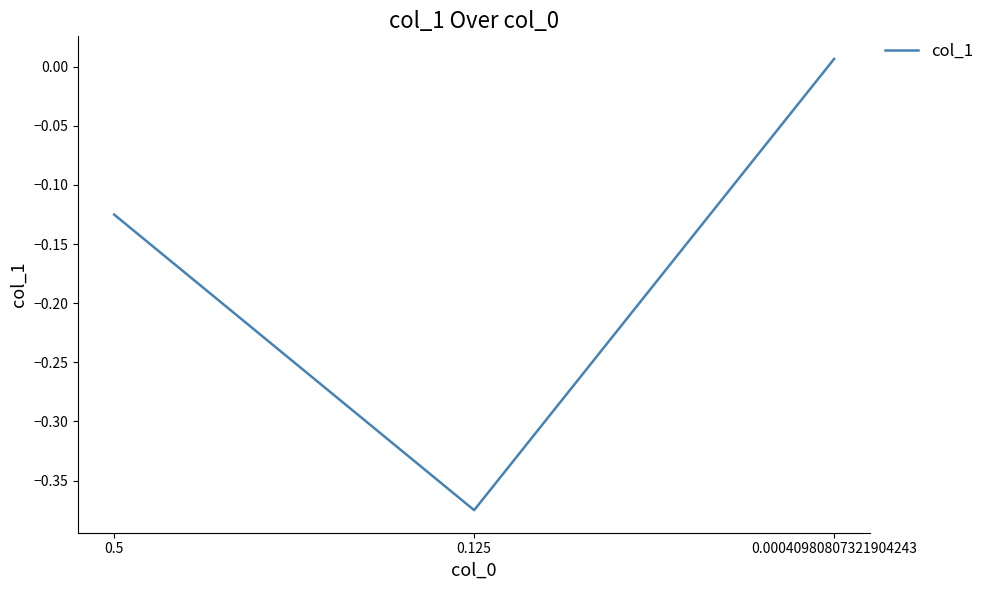

Does the chart have visible grid lines?

No